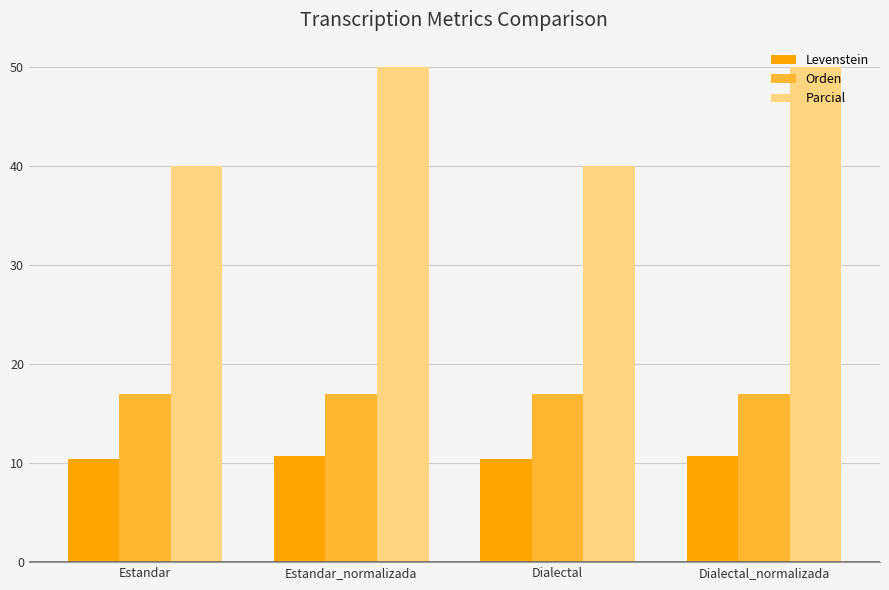

Is it true that Orden equals 29.8 at Estandar_normalizada?

False